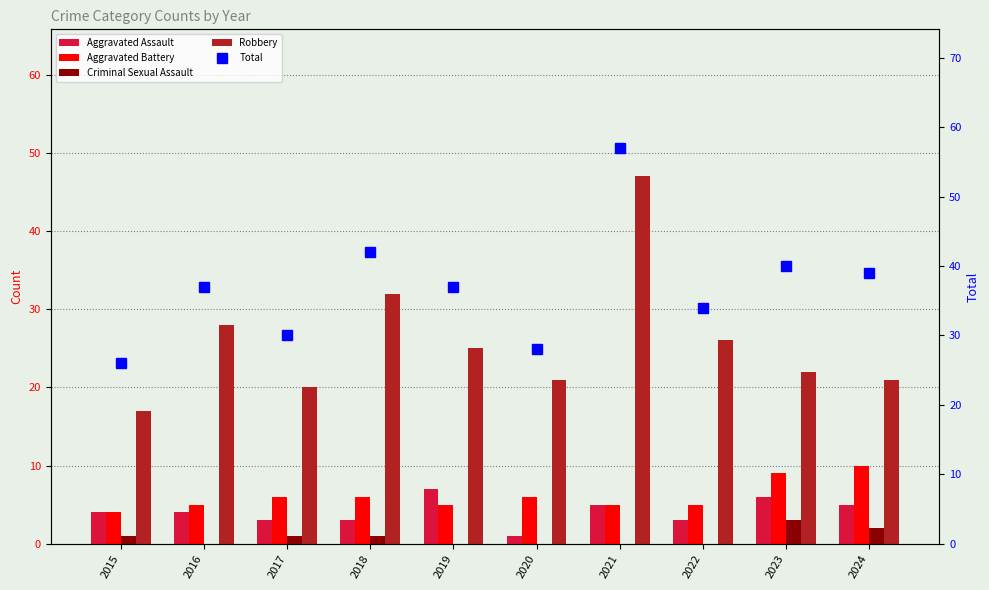

Which category has the lowest value across all series?

2016